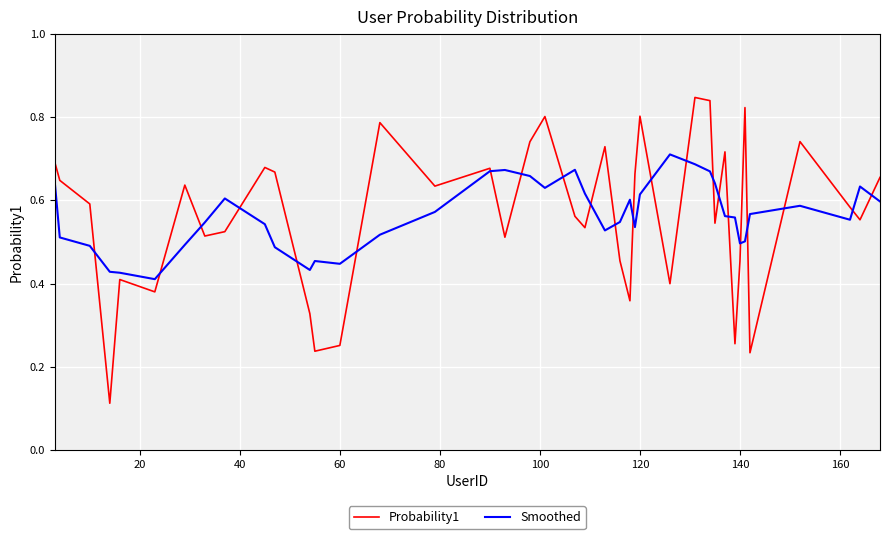

Which series has the widest spread of values?

Probability1